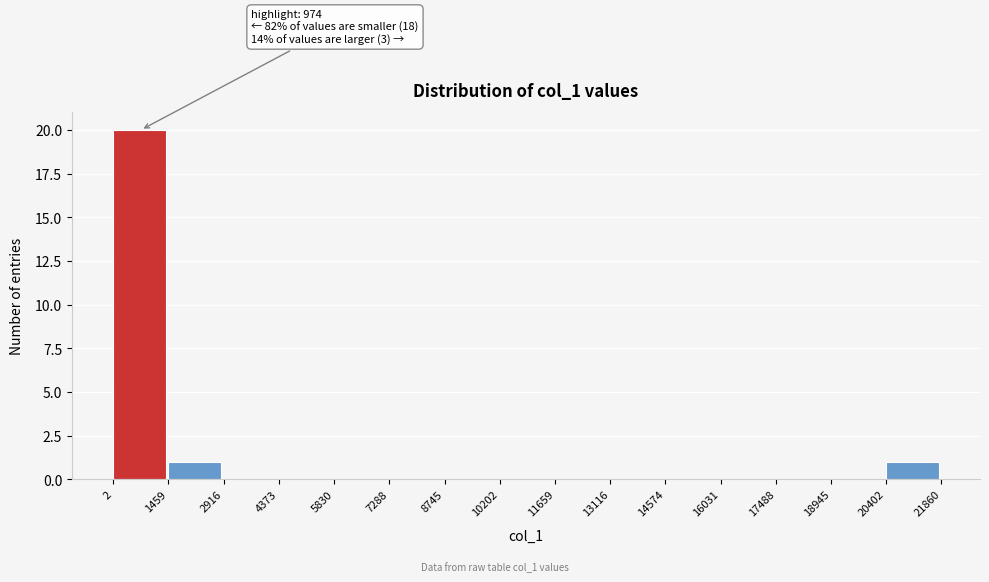

Which range on the x-axis has the tallest bar?

2 to 1459